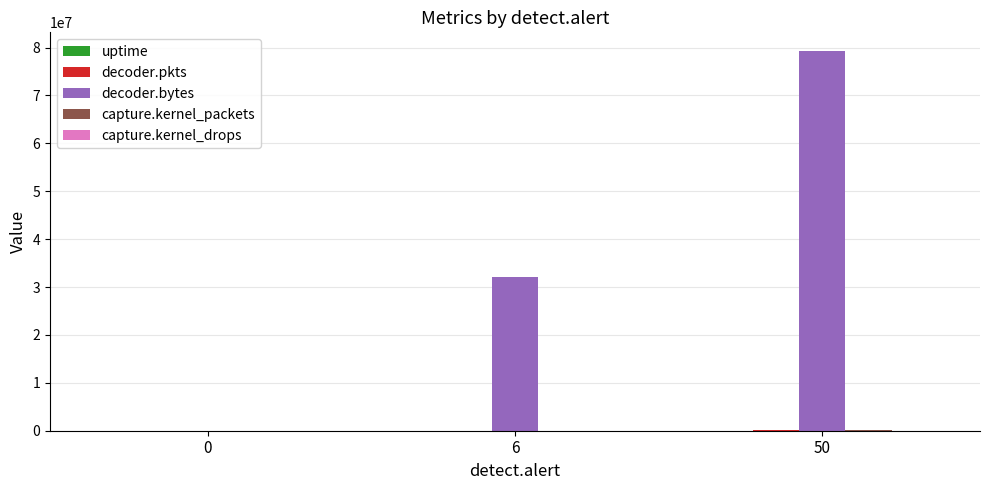

What is the maximum value shown in the chart?

79225046